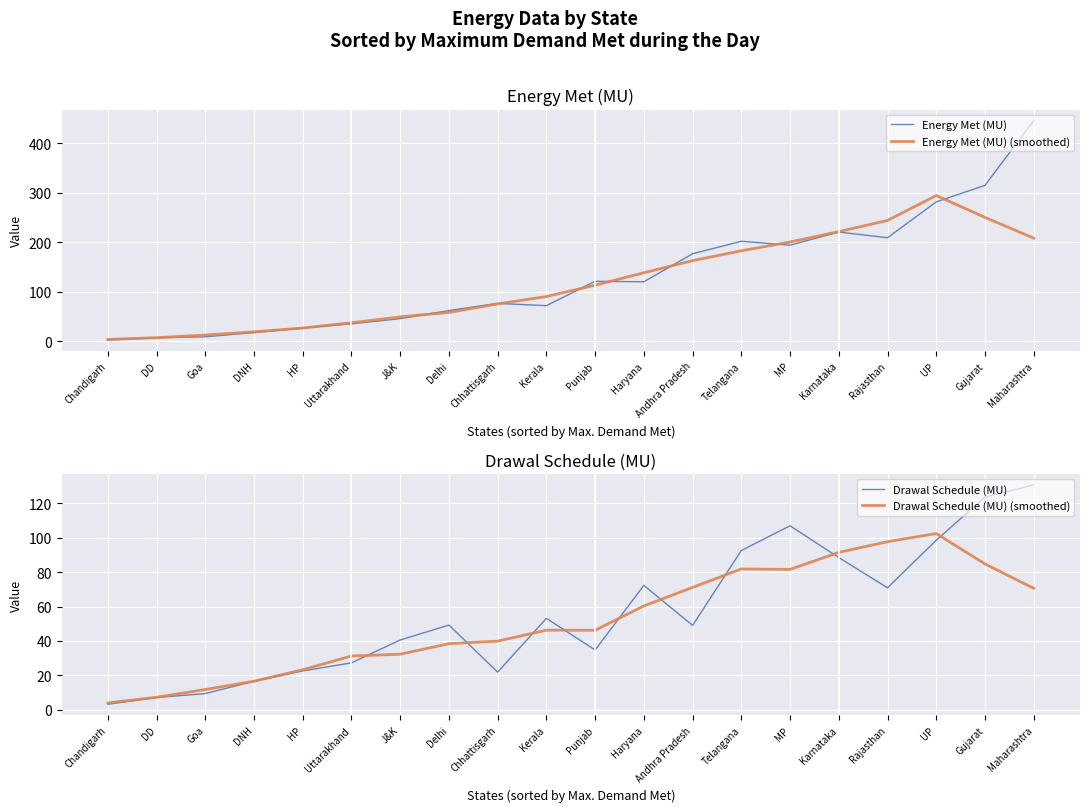

Reading left to right, list all the values displayed in this chart.

Energy Met (MU): 3.2	7.4	9.3	17.9	27.0	35.5	46.0	62.4	76.8	72.2	121.4	120.5	177.0	202.2	194.4	220.8	209.4	281.7	315.1	446.0
Energy Met (MU) (smoothed): 4.0	7.6	13.0	19.4	27.1	37.8	49.5	58.6	75.8	90.7	113.6	138.7	163.1	183.0	200.8	221.7	244.3	294.6	250.4	208.6
Drawal Schedule (MU): 3.1	7.0	9.3	16.5	22.5	27.2	40.5	49.2	21.8	53.1	34.7	72.3	49.0	92.6	107.0	88.5	70.9	98.6	123.7	130.8
Drawal Schedule (MU) (smoothed): 3.9	7.2	11.7	16.5	23.2	31.2	32.2	38.4	39.9	46.2	46.2	60.3	71.1	81.9	81.6	91.5	97.7	102.5	84.8	70.6